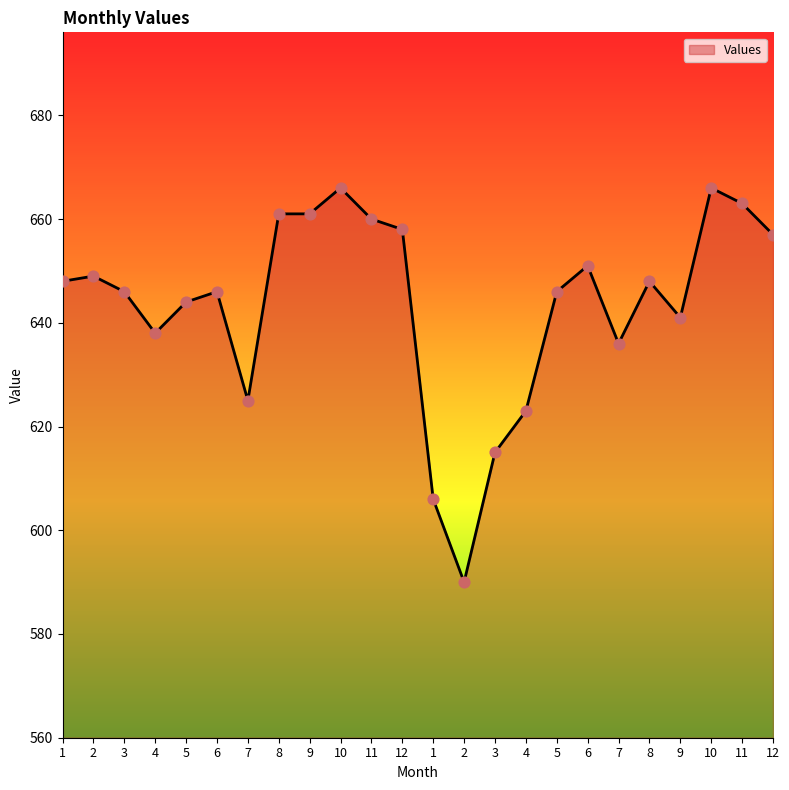

What is the change in value from 6 to 11?

+14